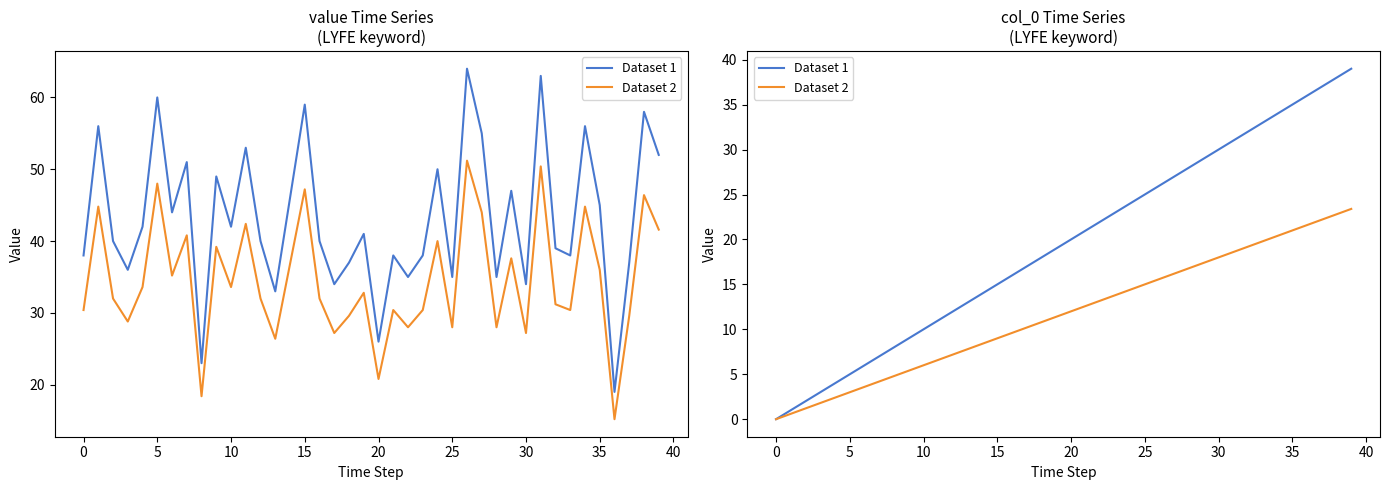

Which series has the widest spread of values?

Dataset 1